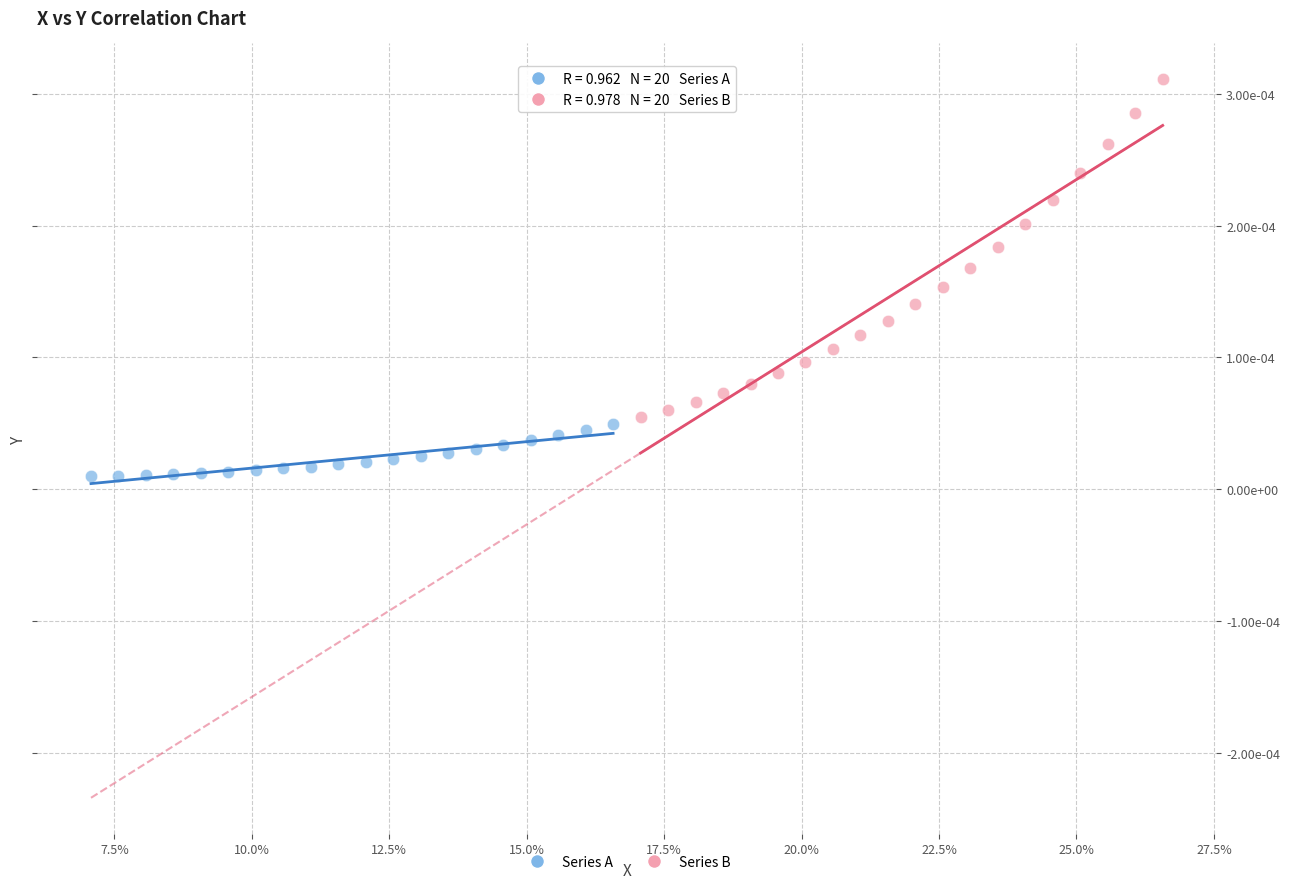

What are all the series names shown in the legend?

Series A, Series B